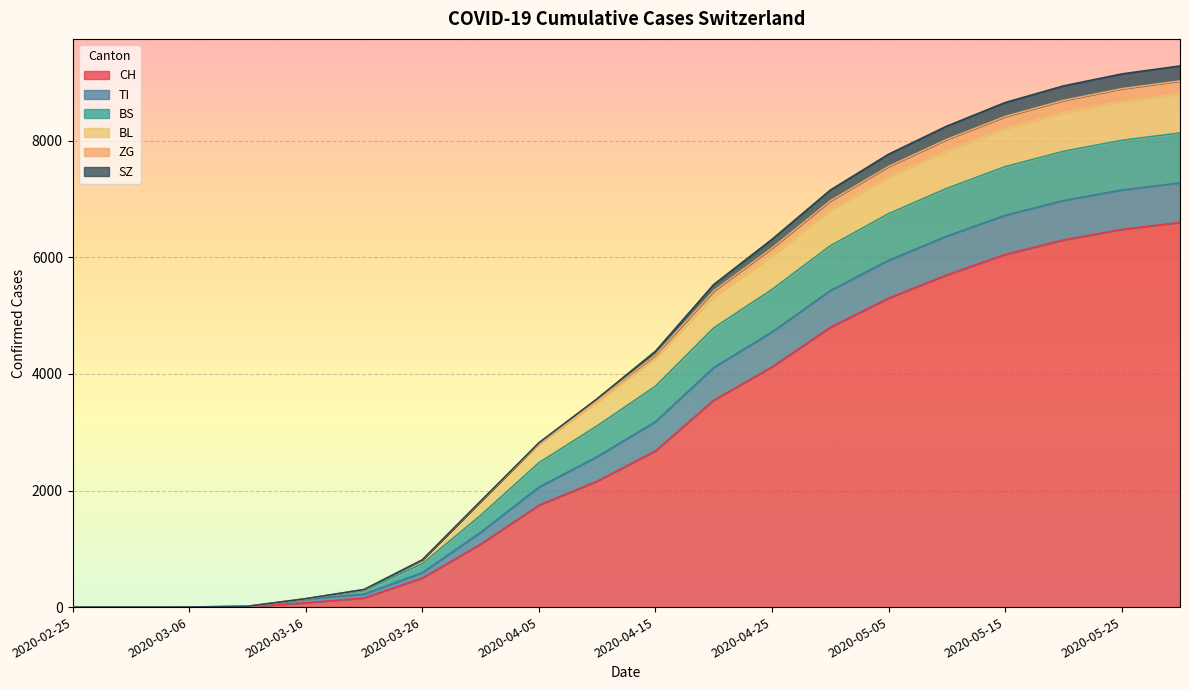

Does the chart display data point markers on the line(s)?

No